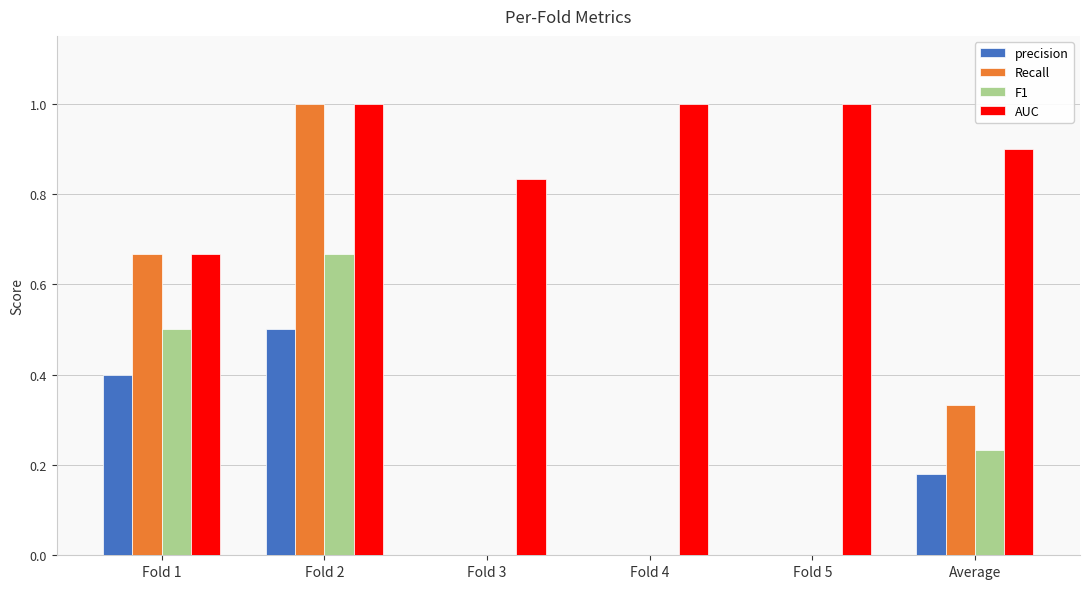

Between Fold 2 and Fold 5, which series saw the biggest shift?

Recall